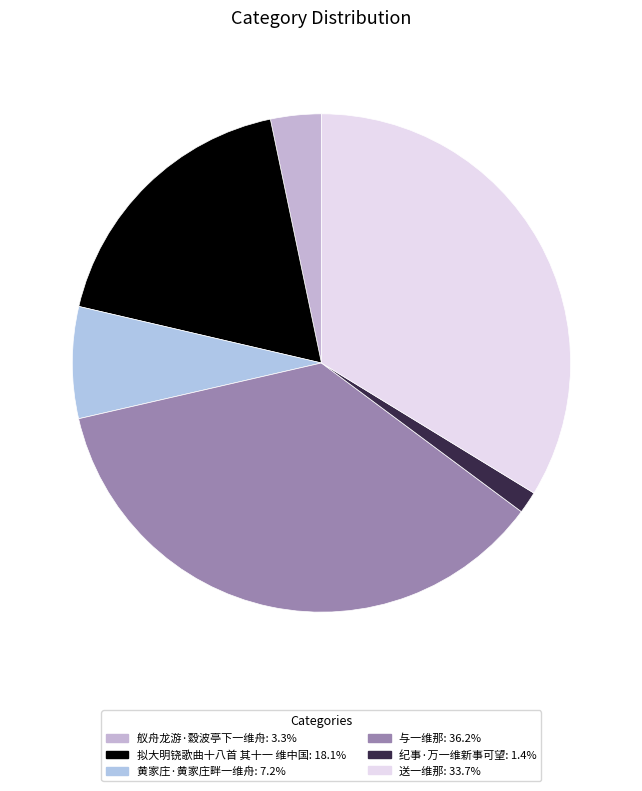

What percentage is the 送一维那 slice, to the nearest percent?

34%